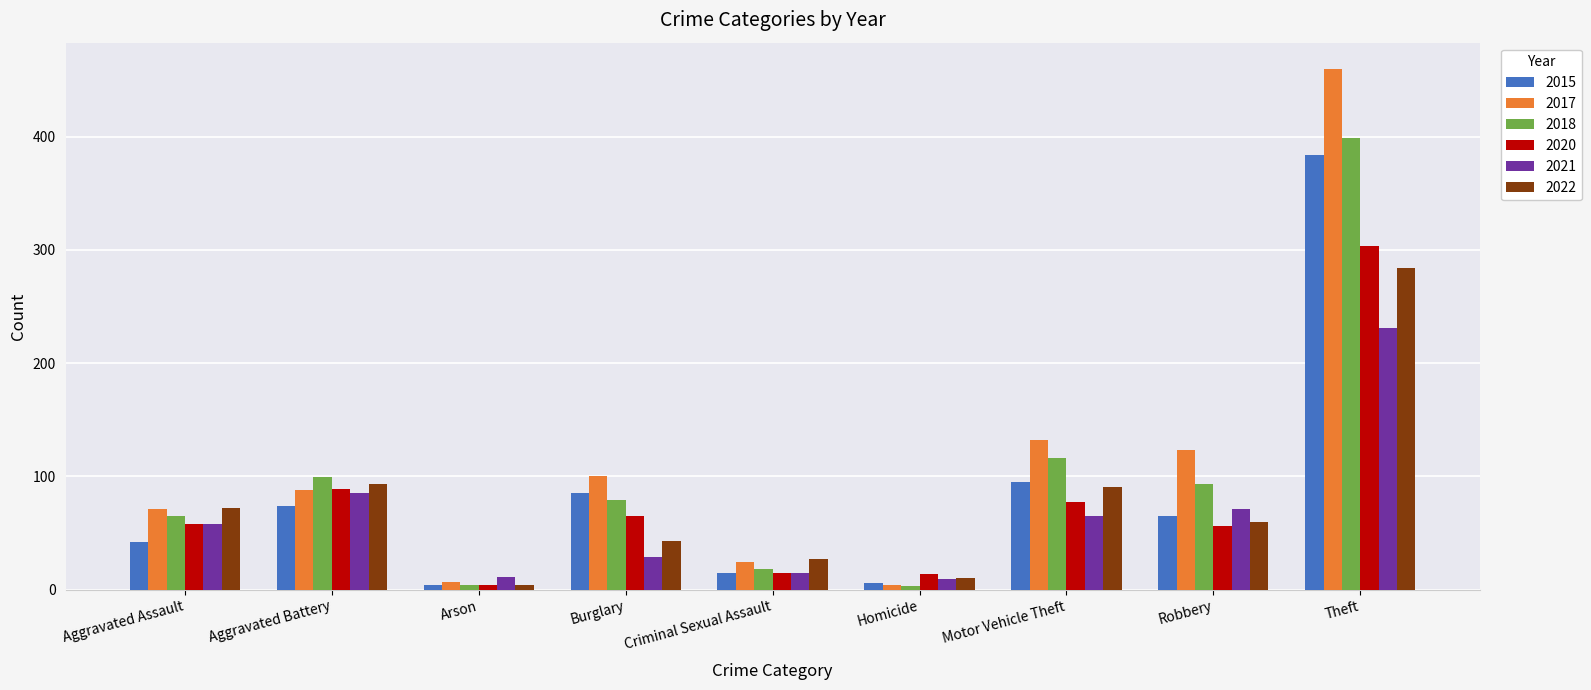

At which label does 2020 reach its minimum?

Arson